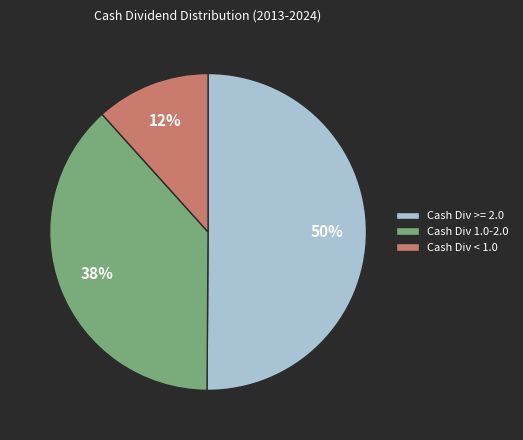

Which slice represents more than half of the pie?

Cash Div >= 2.0